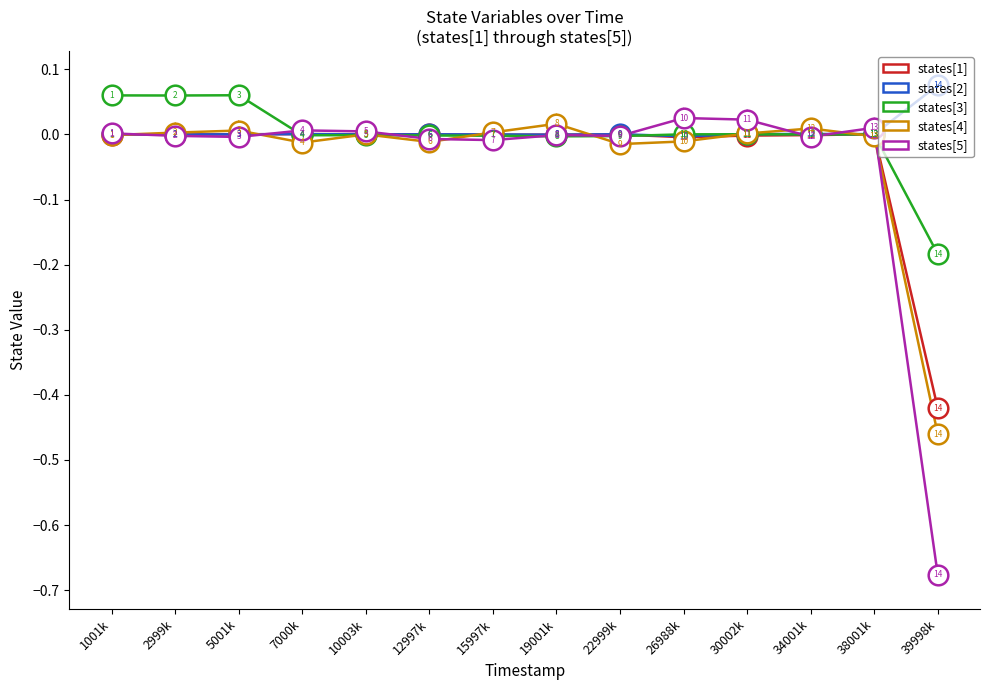

Which series has the widest spread of values?

states[5]